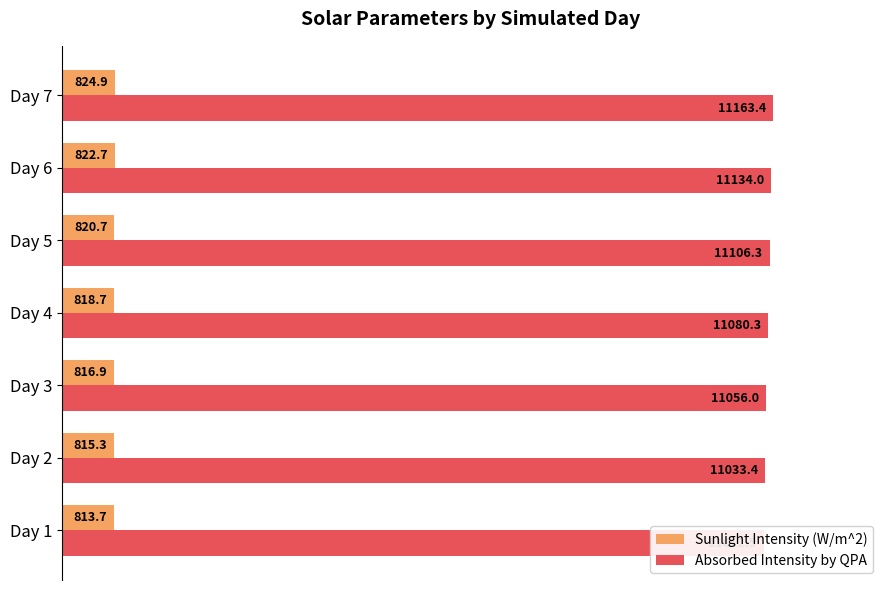

The Sunlight Intensity (W/m^2) series shows 1.7 at Day 3. True or false?

False